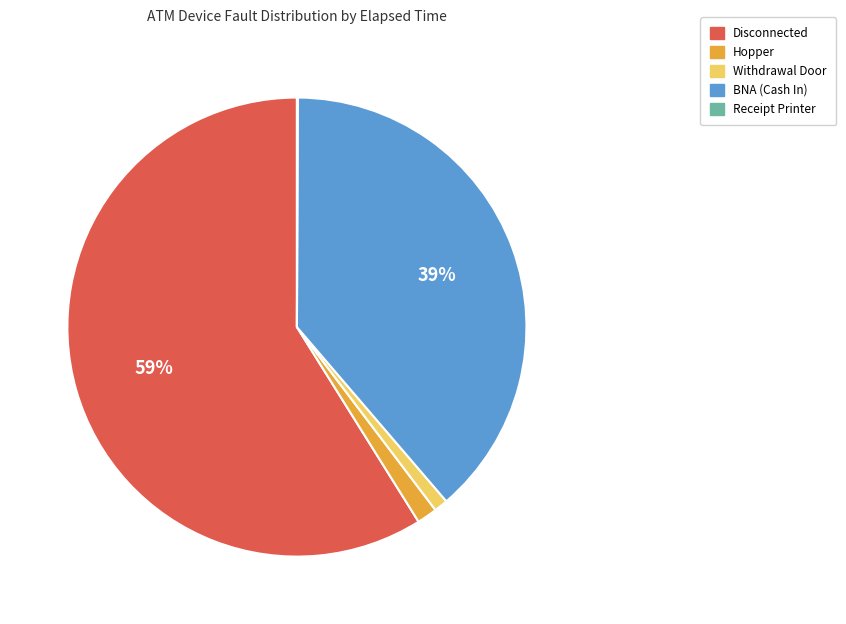

Is the sum of Disconnected and Hopper greater than half?

Yes